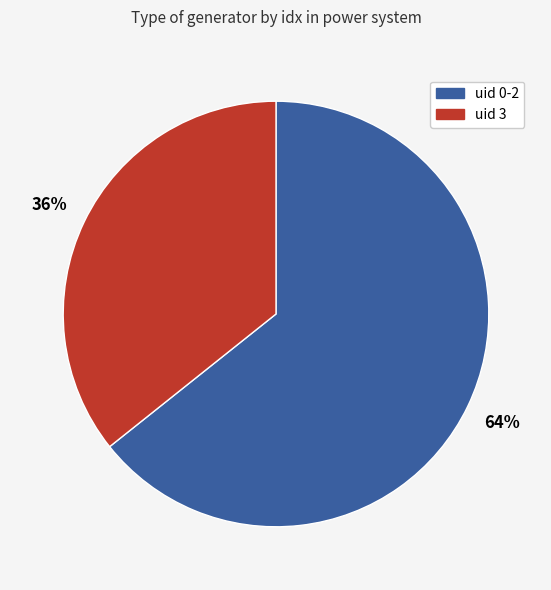

Does any single category account for the majority?

Yes